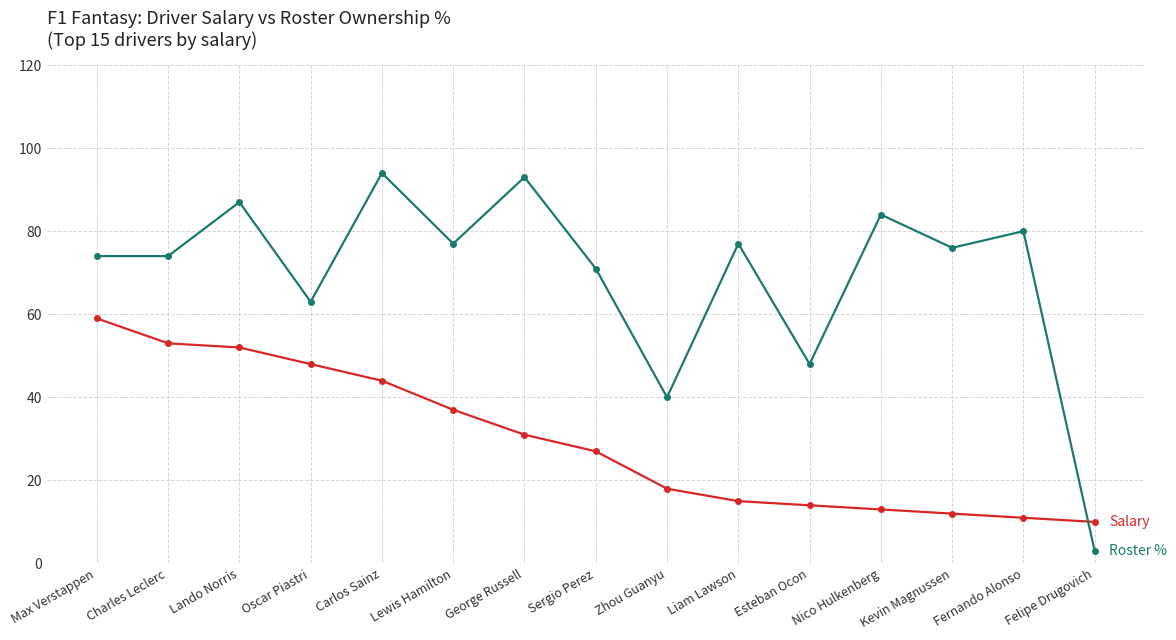

Reading right to left, transcribe all the data shown in this chart.

Salary: Felipe Drugovich=10	Fernando Alonso=11	Kevin Magnussen=12	Nico Hulkenberg=13	Esteban Ocon=14	Liam Lawson=15	Zhou Guanyu=18	Sergio Perez=27	George Russell=31	Lewis Hamilton=37	Carlos Sainz=44	Oscar Piastri=48	Lando Norris=52	Charles Leclerc=53	Max Verstappen=59
Roster %: Felipe Drugovich=3	Fernando Alonso=80	Kevin Magnussen=76	Nico Hulkenberg=84	Esteban Ocon=48	Liam Lawson=77	Zhou Guanyu=40	Sergio Perez=71	George Russell=93	Lewis Hamilton=77	Carlos Sainz=94	Oscar Piastri=63	Lando Norris=87	Charles Leclerc=74	Max Verstappen=74